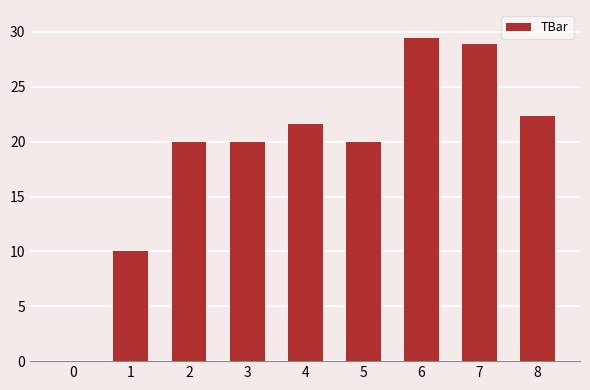

Approximately how many times larger is the value at 8 compared to 2?

1.1